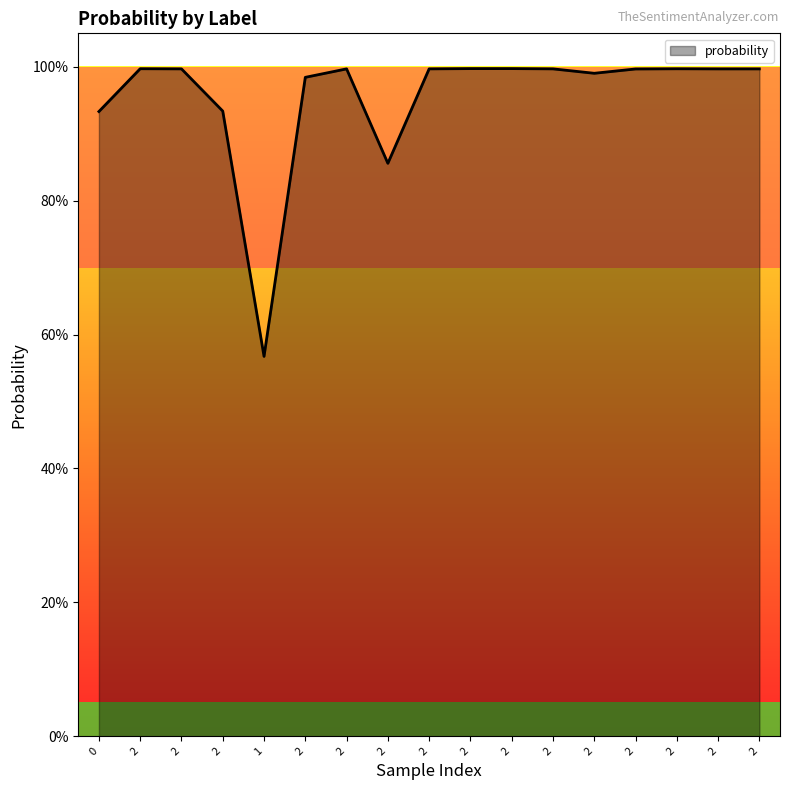

Does the chart display data point markers on the line(s)?

No